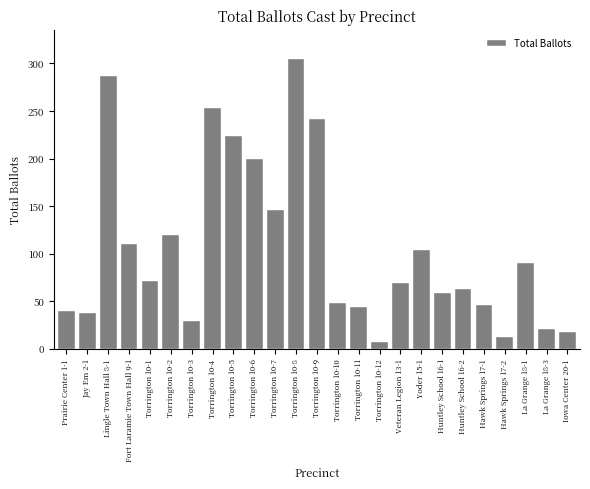

Reading right to left, extract all data points from this chart.

Iowa Center 20-1=18	La Grange 18-3=21	La Grange 18-1=90	Hawk Springs 17-2=12	Hawk Springs 17-1=46	Huntley School 16-2=63	Huntley School 16-1=59	Yoder 15-1=104	Veteran Legion 13-1=69	Torrington 10-12=7	Torrington 10-11=44	Torrington 10-10=48	Torrington 10-9=242	Torrington 10-8=305	Torrington 10-7=146	Torrington 10-6=200	Torrington 10-5=224	Torrington 10-4=253	Torrington 10-3=29	Torrington 10-2=120	Torrington 10-1=71	Fort Laramie Town Hall 9-1=110	Lingle Town Hall 8-1=287	Jay Em 2-1=38	Prairie Center 1-1=40